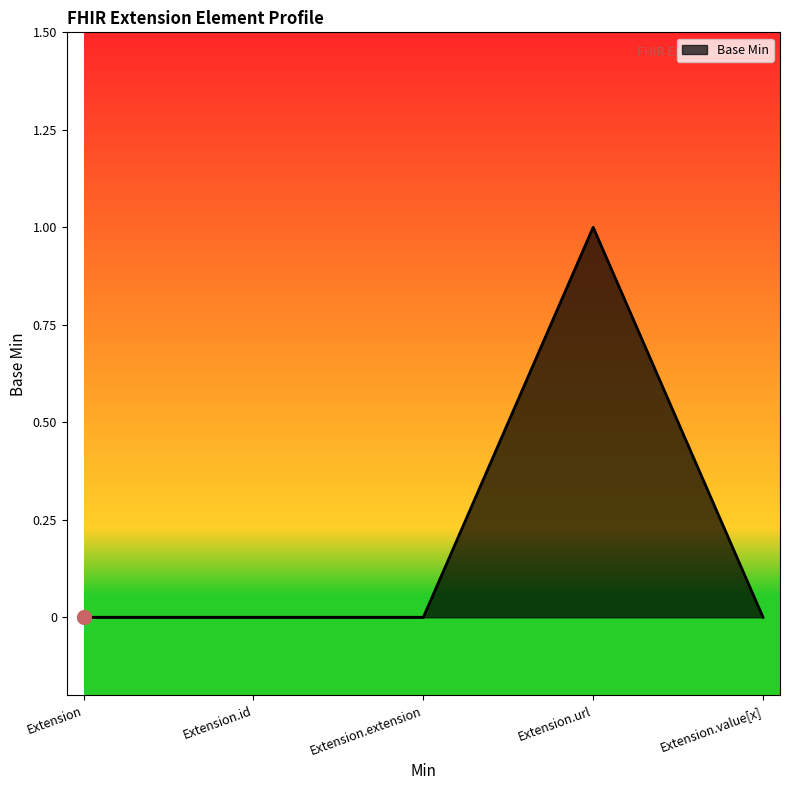

True or false: there are more than 0 points higher than both neighbors.

True